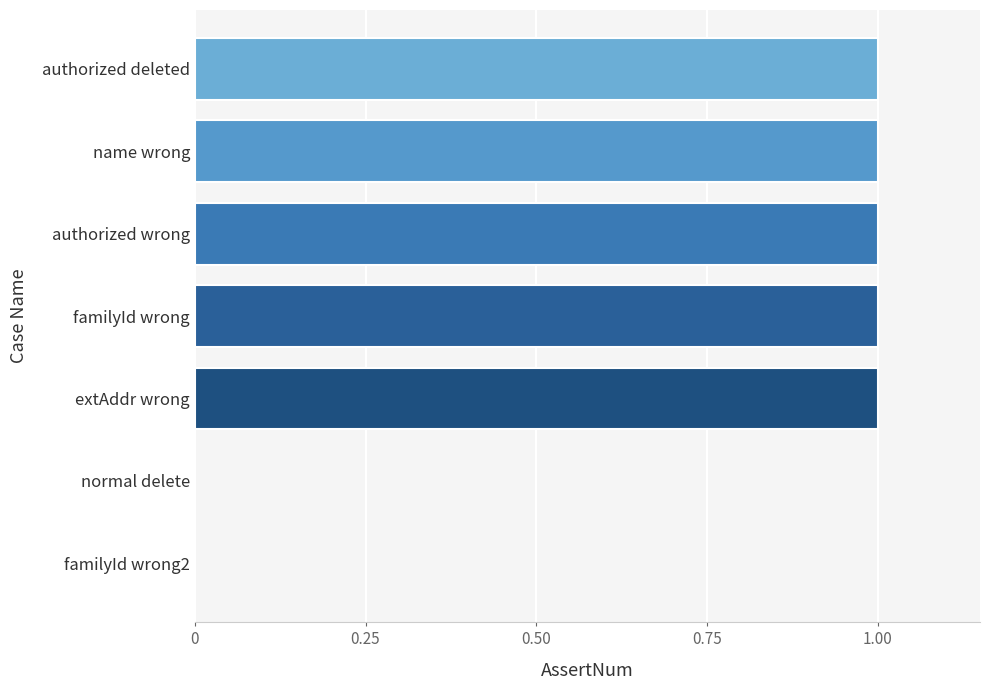

Approximately how many times larger is the value at authorized deleted compared to authorized wrong?

1.0